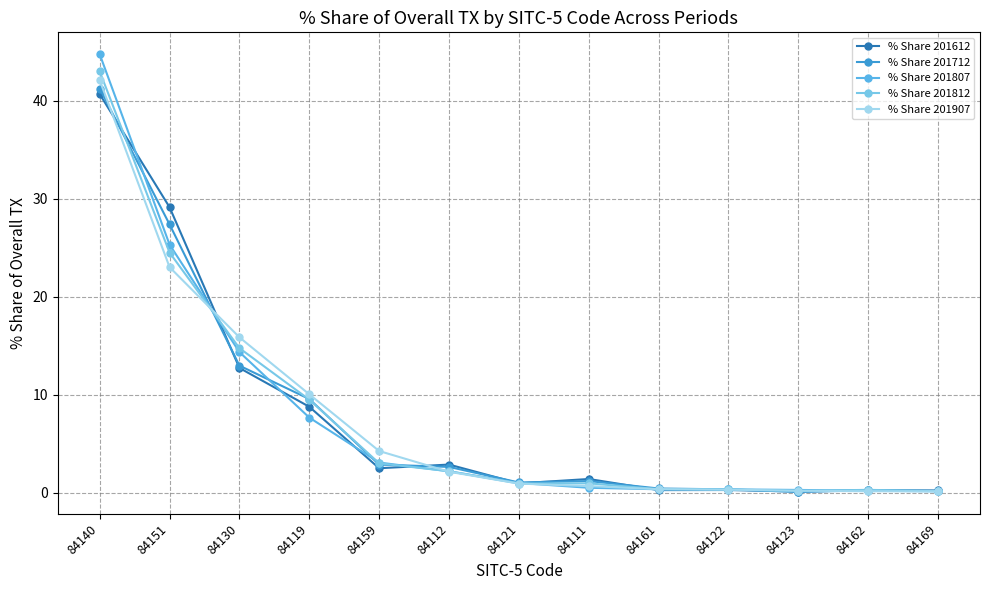

What is the average value of the % Share 201807 series?

7.7